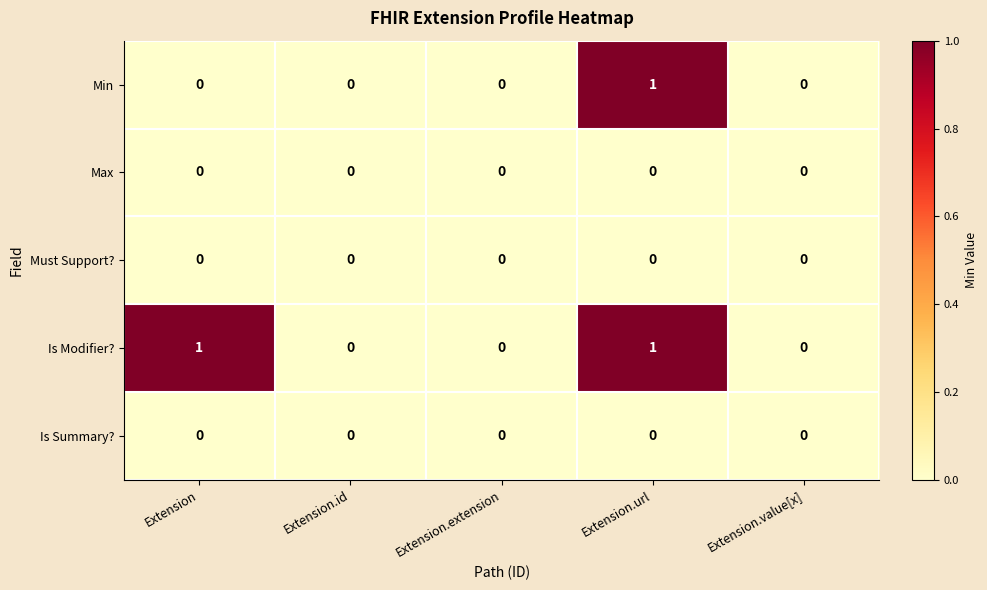

Which series has the largest total across all categories?

Is Modifier?